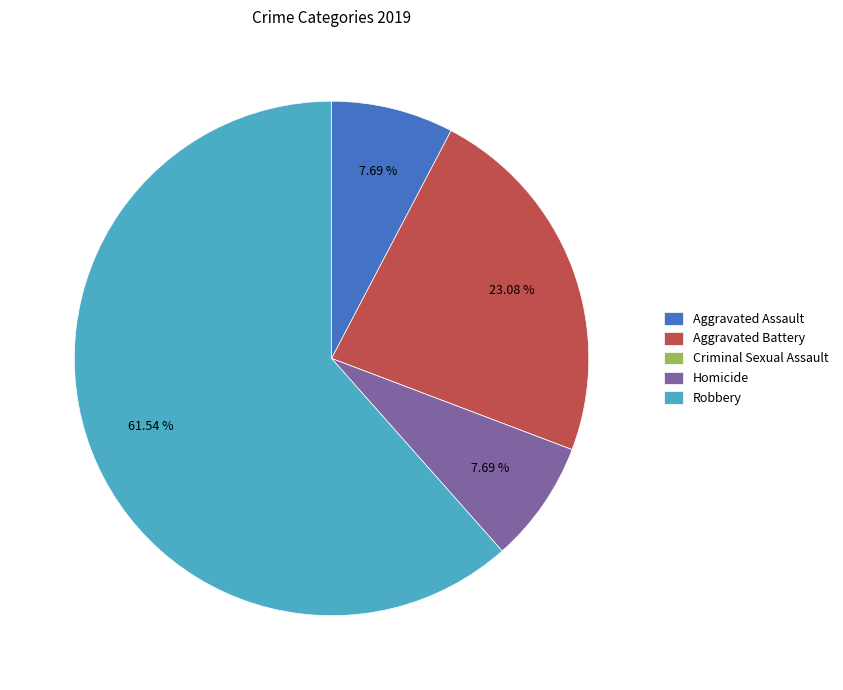

Is Robbery the majority of the pie?

Yes